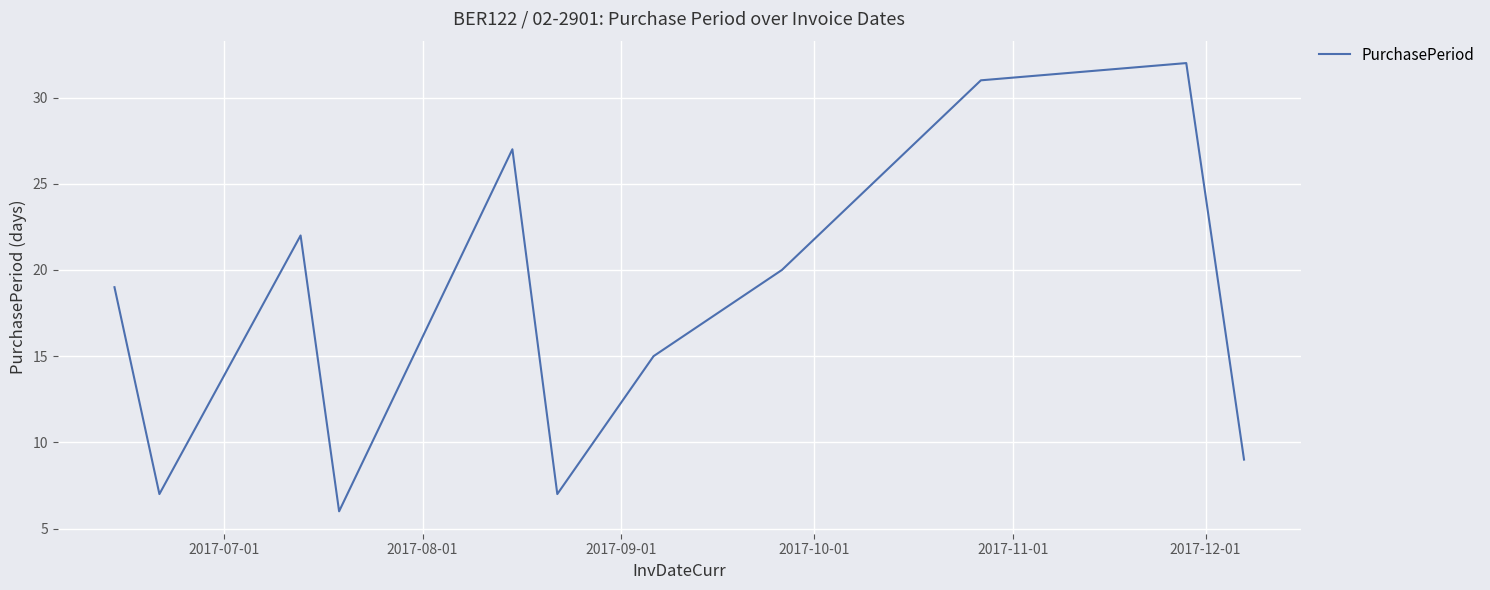

What is the difference between the maximum and minimum values?

26